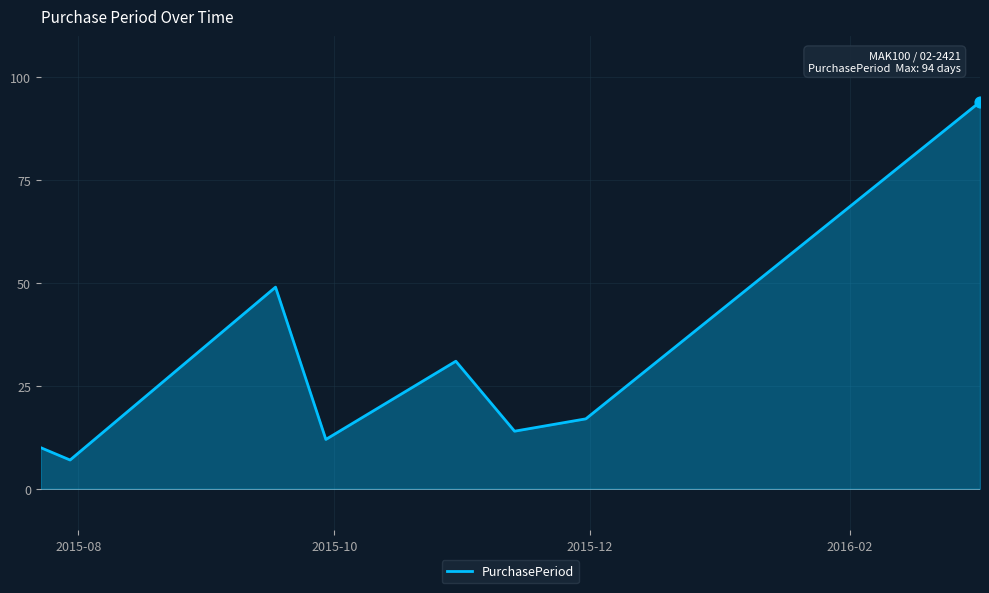

What is the difference between the maximum and minimum values?

87